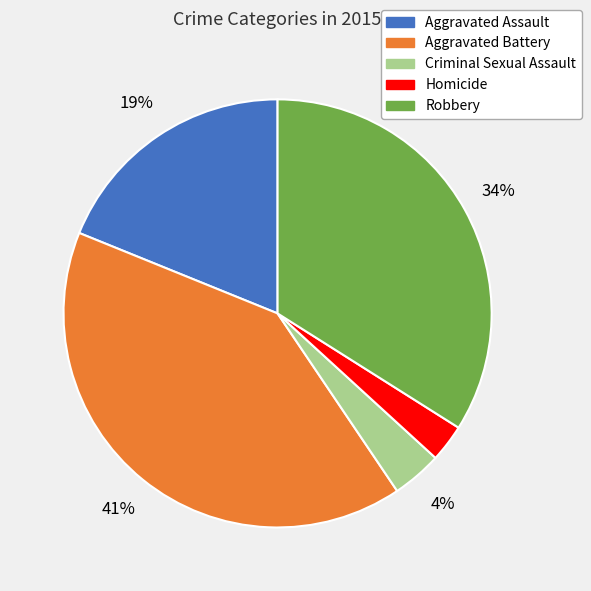

Is there any slice that represents more than half of the pie?

No